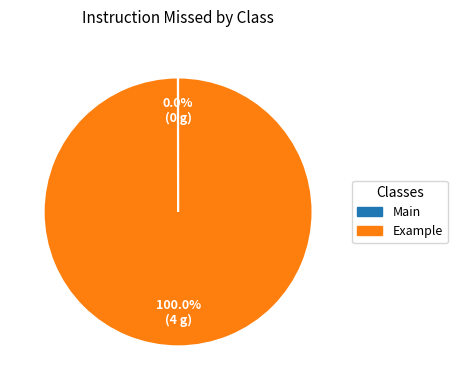

Which category has the biggest portion of the pie?

Example